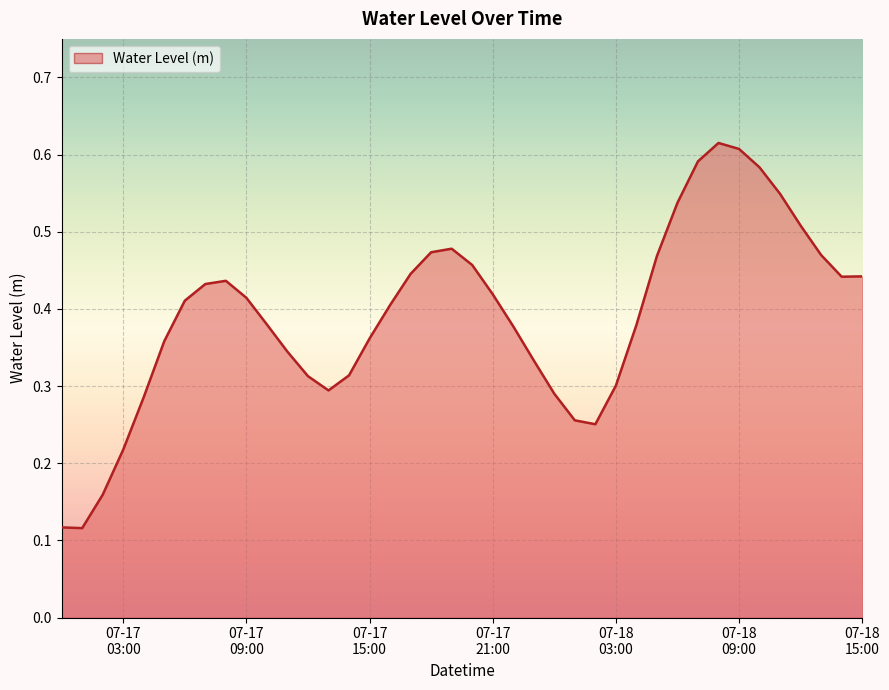

True or false: the data has more than 2 interior local peaks.

True